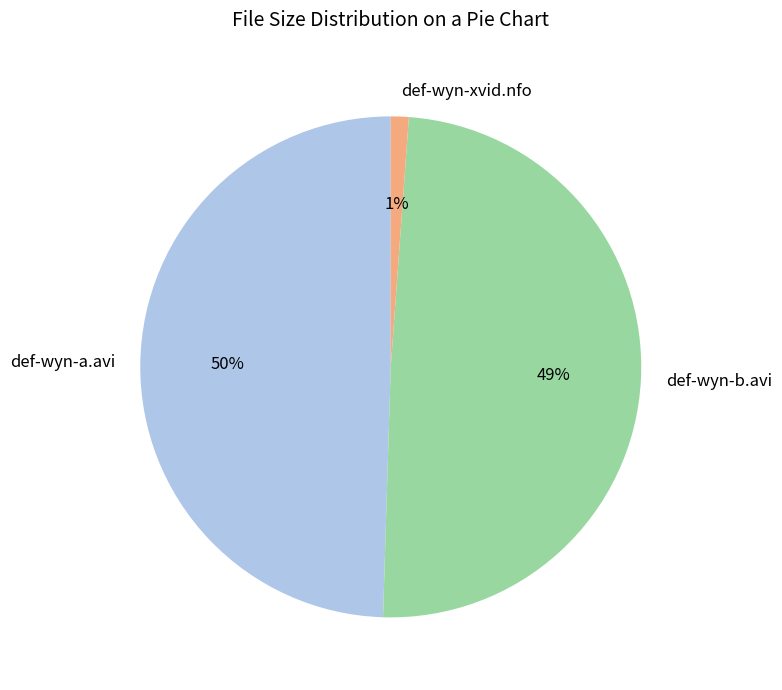

Is def-wyn-a.avi the majority of the pie?

No